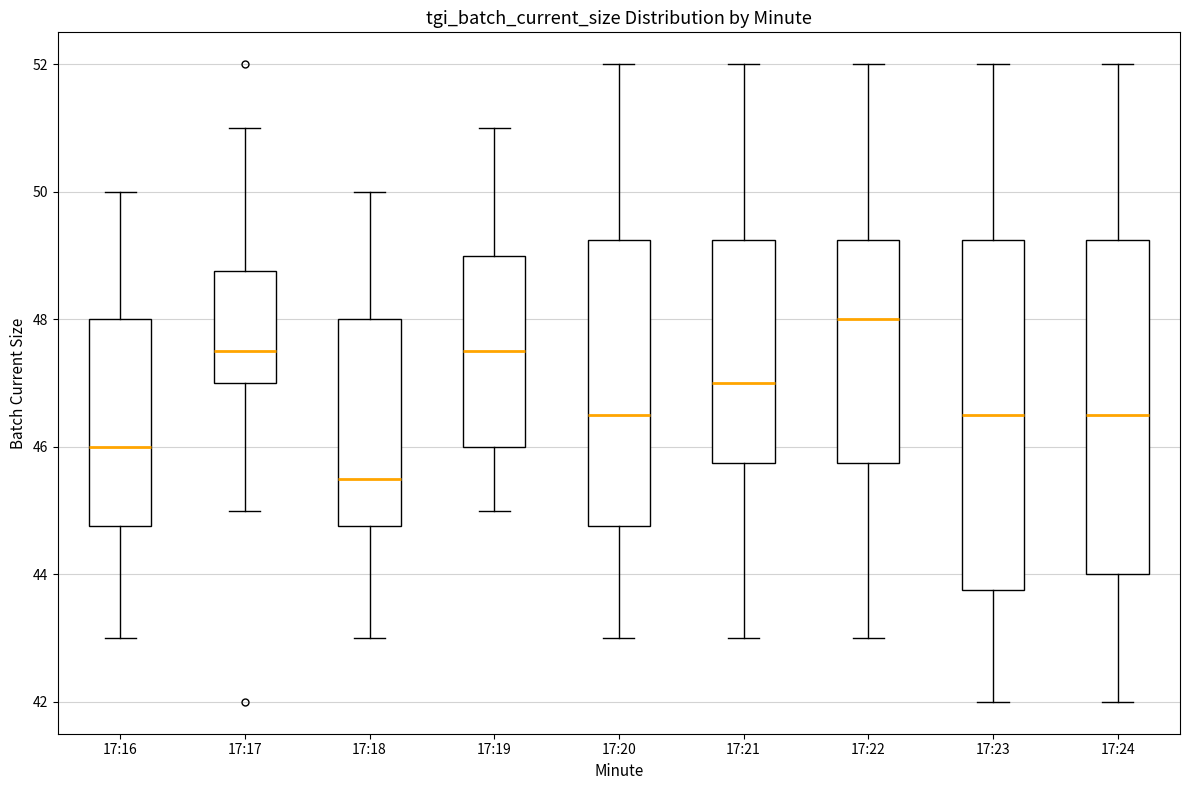

Reading left to right, read every box against the y-axis: the position of its median line, the range the box covers, and the ends of its whiskers. The values are not printed on the chart, so give them approximately, as read against the axis.

17:16: median 46.0, box 44.8 to 48.0, whiskers 43.0 to 50.0
17:17: median 47.6, box 47.0 to 48.8, whiskers 45.0 to 51.0
17:18: median 45.6, box 44.8 to 48.0, whiskers 43.0 to 50.0
17:19: median 47.6, box 46.0 to 49.0, whiskers 45.0 to 51.0
17:20: median 46.6, box 44.8 to 49.2, whiskers 43.0 to 52.0
17:21: median 47.0, box 45.8 to 49.2, whiskers 43.0 to 52.0
17:22: median 48.0, box 45.8 to 49.2, whiskers 43.0 to 52.0
17:23: median 46.6, box 43.8 to 49.2, whiskers 42.0 to 52.0
17:24: median 46.6, box 44.0 to 49.2, whiskers 42.0 to 52.0